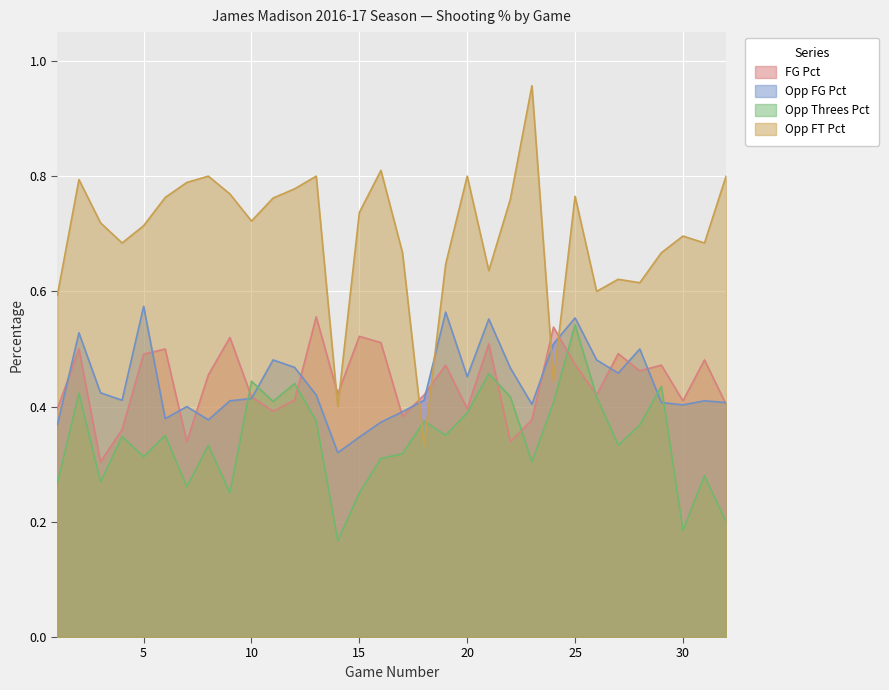

Reading left to right, list all the values displayed in this chart.

FG_Pct: 1=0.4	2=0.5	3=0.3	4=0.4	5=0.5	6=0.5	7=0.3	8=0.5	9=0.5	10=0.4	11=0.4	12=0.4	13=0.6	14=0.4	15=0.5	16=0.5	17=0.4	18=0.4	19=0.5	20=0.4	21=0.5	22=0.3	23=0.4	24=0.5	25=0.5	26=0.4	27=0.5	28=0.5	29=0.5	30=0.4	31=0.5	32=0.4
Opp_FG_Pct: 1=0.4	2=0.5	3=0.4	4=0.4	5=0.6	6=0.4	7=0.4	8=0.4	9=0.4	10=0.4	11=0.5	12=0.5	13=0.4	14=0.3	15=0.3	16=0.4	17=0.4	18=0.4	19=0.6	20=0.5	21=0.6	22=0.5	23=0.4	24=0.5	25=0.6	26=0.5	27=0.5	28=0.5	29=0.4	30=0.4	31=0.4	32=0.4
Opp_Threes_Pct: 1=0.3	2=0.4	3=0.3	4=0.3	5=0.3	6=0.3	7=0.3	8=0.3	9=0.2	10=0.4	11=0.4	12=0.4	13=0.4	14=0.2	15=0.2	16=0.3	17=0.3	18=0.4	19=0.3	20=0.4	21=0.5	22=0.4	23=0.3	24=0.4	25=0.5	26=0.4	27=0.3	28=0.4	29=0.4	30=0.2	31=0.3	32=0.2
Opp_FT_Pct: 1=0.6	2=0.8	3=0.7	4=0.7	5=0.7	6=0.8	7=0.8	8=0.8	9=0.8	10=0.7	11=0.8	12=0.8	13=0.8	14=0.4	15=0.7	16=0.8	17=0.7	18=0.3	19=0.6	20=0.8	21=0.6	22=0.8	23=1.0	24=0.4	25=0.8	26=0.6	27=0.6	28=0.6	29=0.7	30=0.7	31=0.7	32=0.8